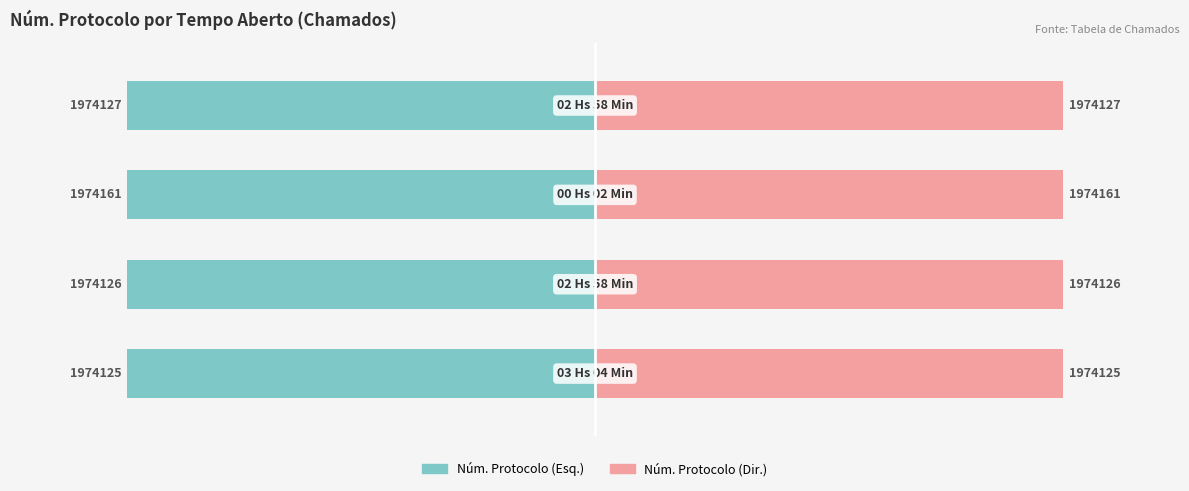

Are the bars grouped side by side (vs. stacked)?

Yes